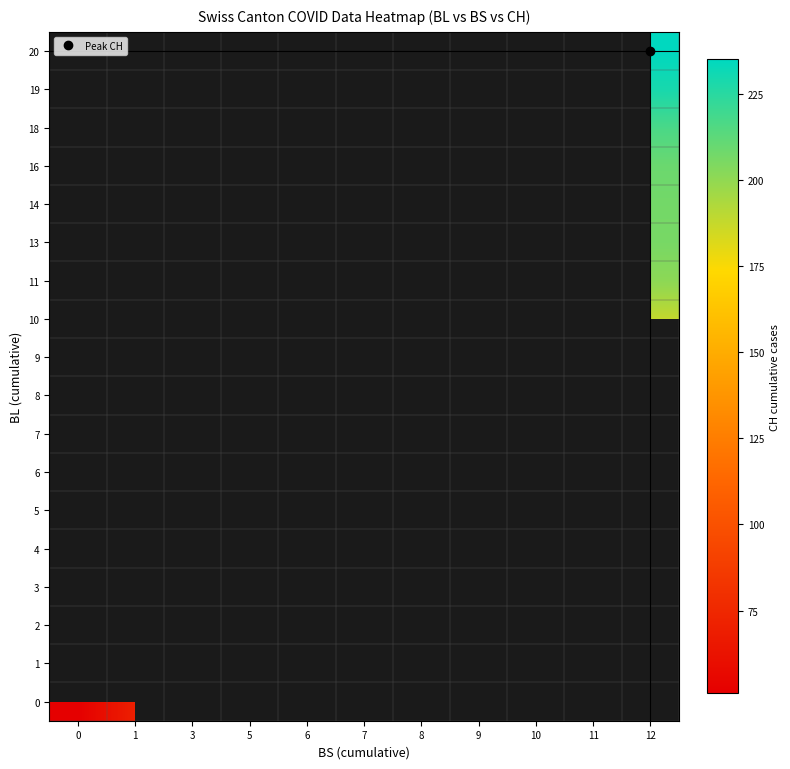

Count the number of data series in this chart.

18